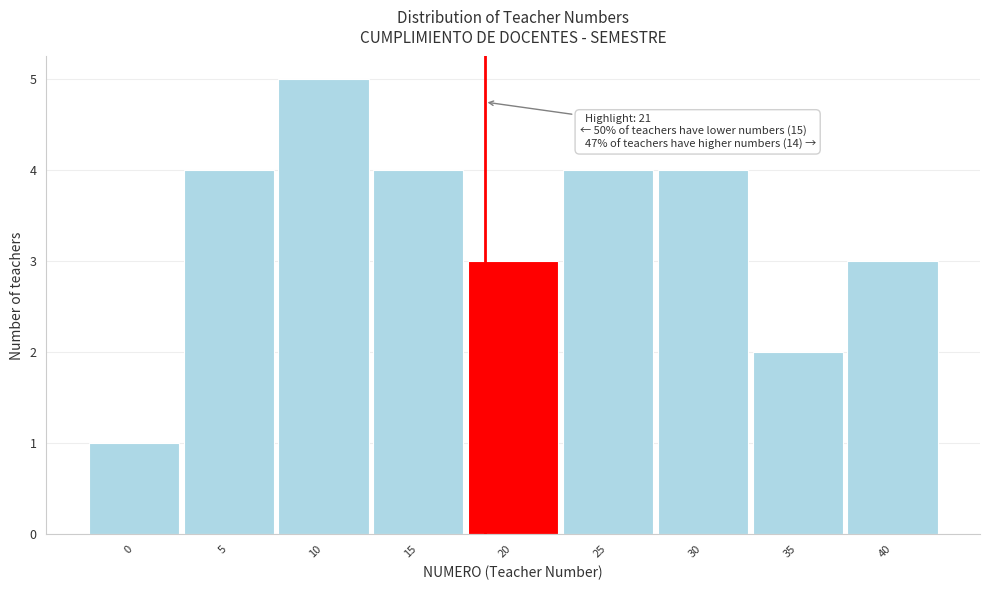

Reading right to left, what are all the values shown in this chart?

3	2	4	4	3	4	5	4	1